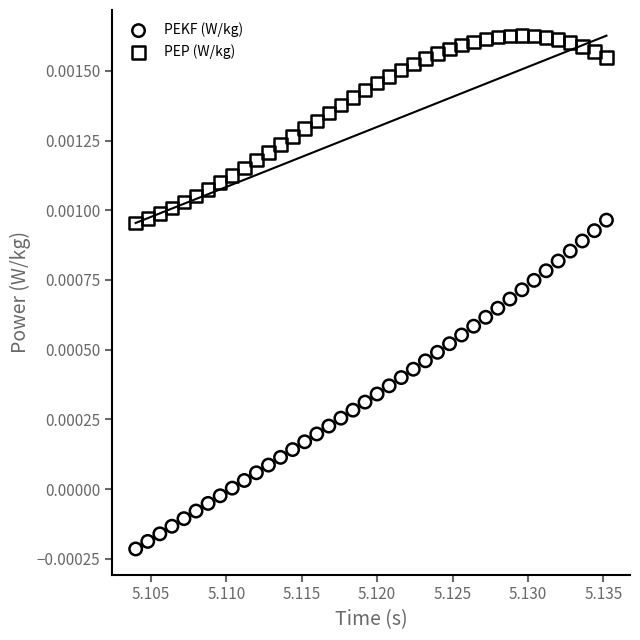

Which series contains the lowest Y value?

PEKF (W/kg)